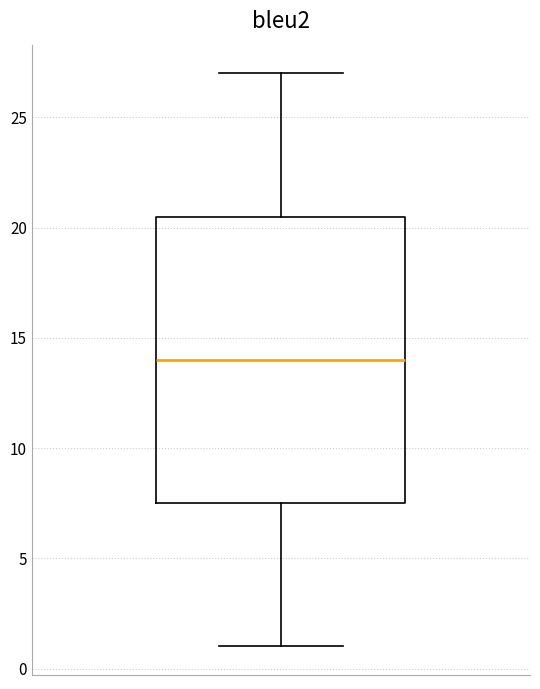

Where is the upper edge of the box on the y-axis? The values are not printed on the chart, so give them approximately, as read against the axis.

20.5